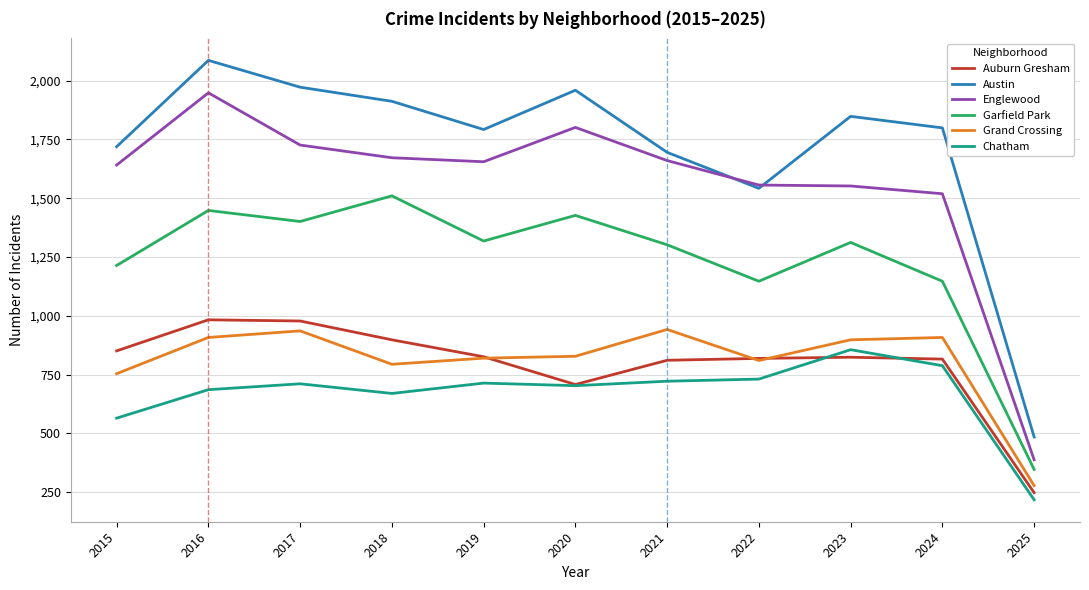

At which category is the sum across all series the highest?

2016